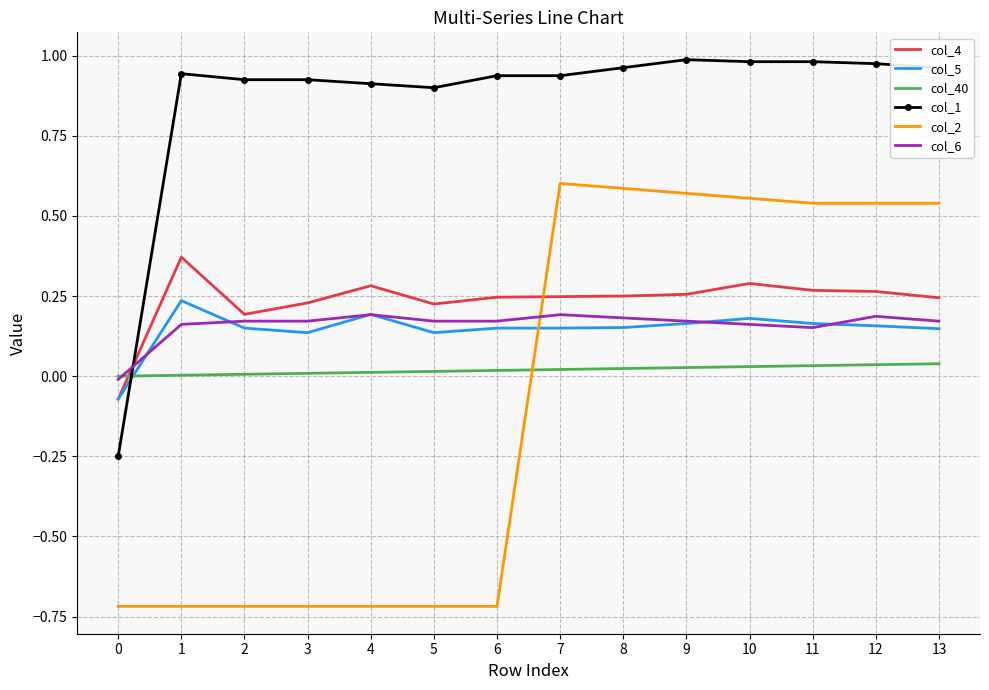

True or false: col_1 and col_4 cross at least once.

True